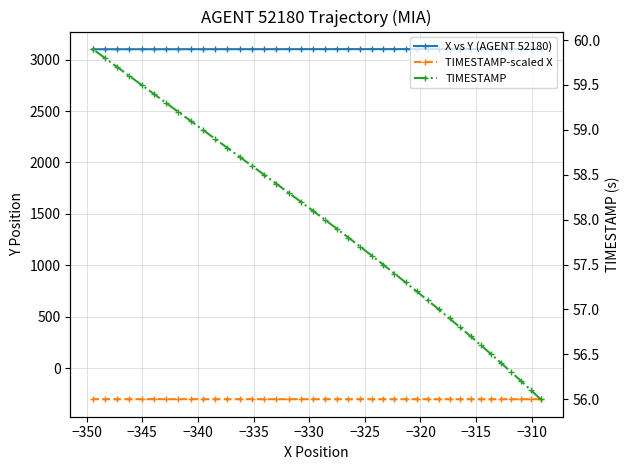

Which series has the largest total across all categories?

X vs Y (AGENT 52180)